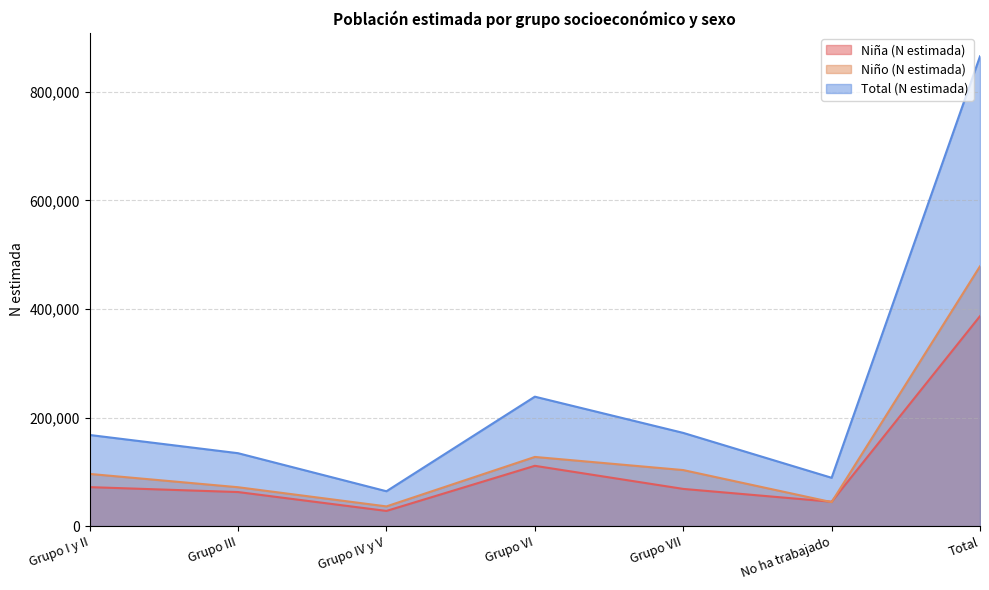

How many interior local valleys does the Niña (N estimada) series have?

2